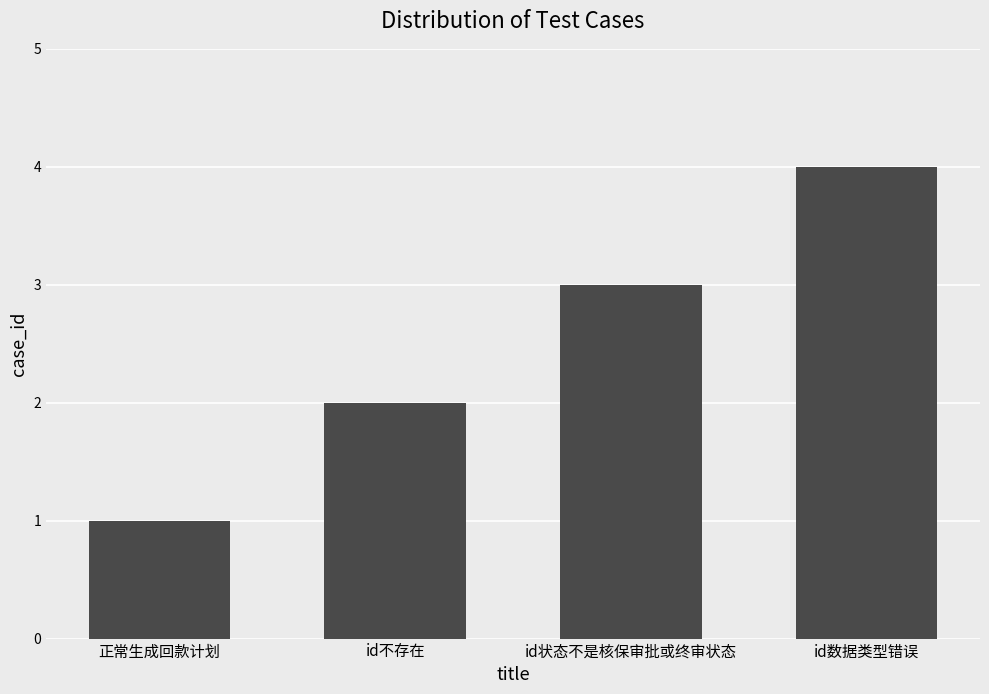

Reading right to left, extract all data points from this chart.

4	3	2	1